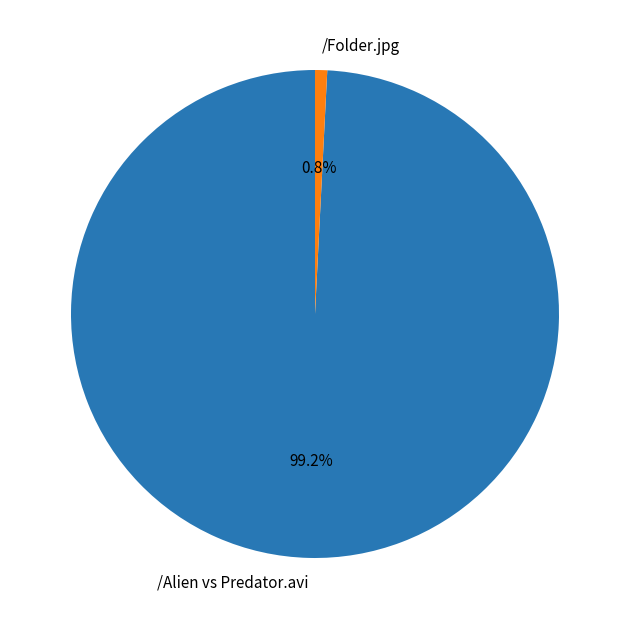

What is the largest slice in the pie chart?

/Alien vs Predator.avi